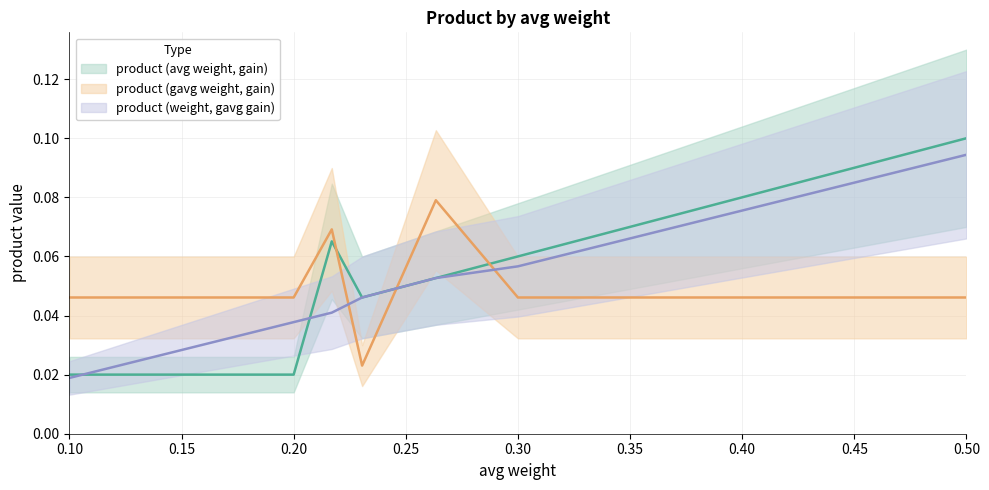

Between 0.217 and 0.5, which series saw the biggest shift?

product (weight, gavg gain)